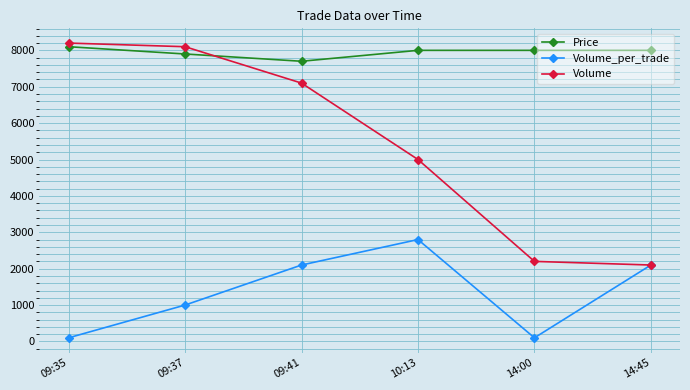

Reading left to right, extract all data points from this chart.

Price: 09:35=8100	09:37=7900	09:41=7700	10:13=8000	14:00=8000	14:45=8000
Volume_per_trade: 09:35=100	09:37=1000	09:41=2100	10:13=2800	14:00=100	14:45=2100
Volume: 09:35=8200	09:37=8100	09:41=7100	10:13=5000	14:00=2200	14:45=2100